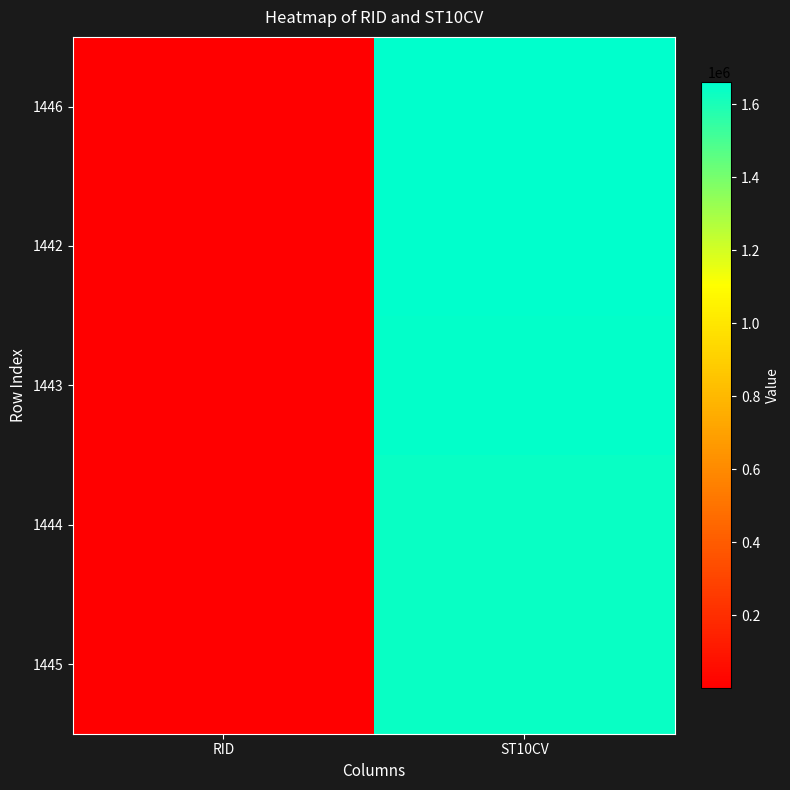

What is the difference between the highest and lowest values at ST10CV?

20220